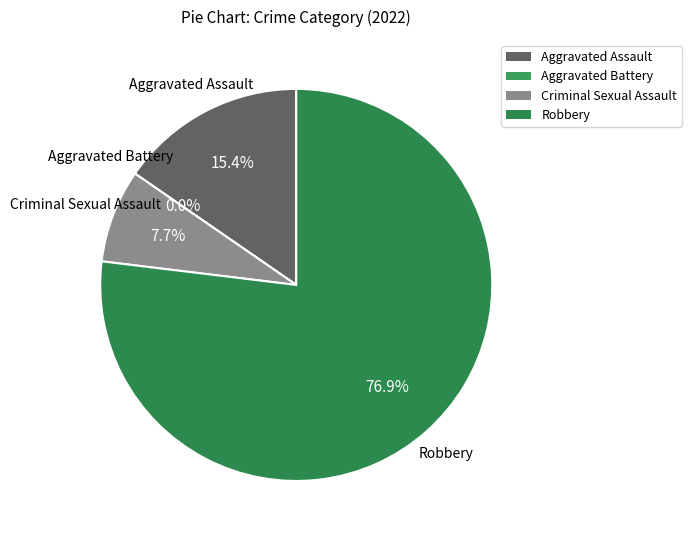

True or false: Aggravated Assault accounts for 2% of the total.

False